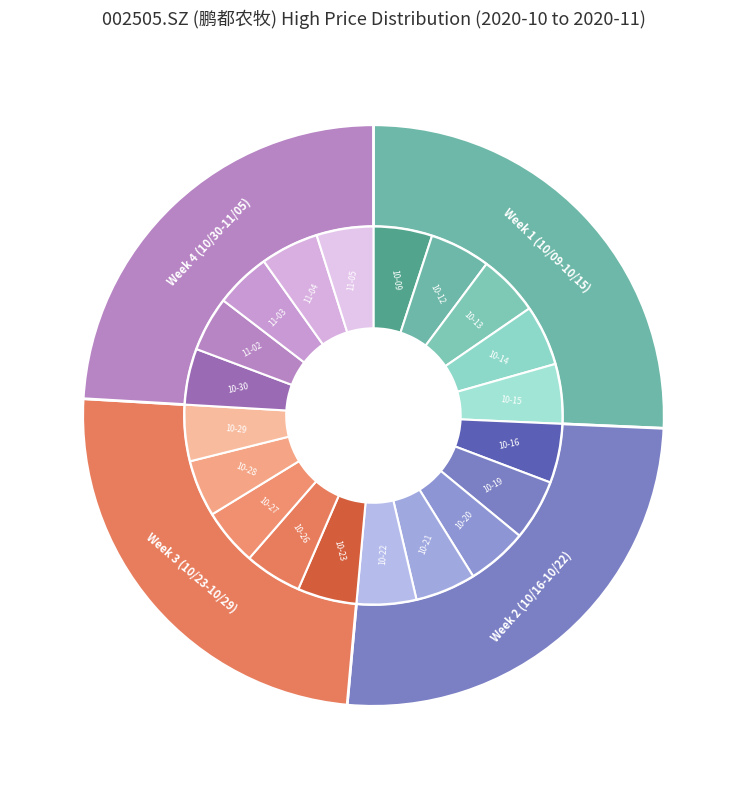

Combined, what portion of the pie is 2020-10-23 and 2020-11-04?

10.0%